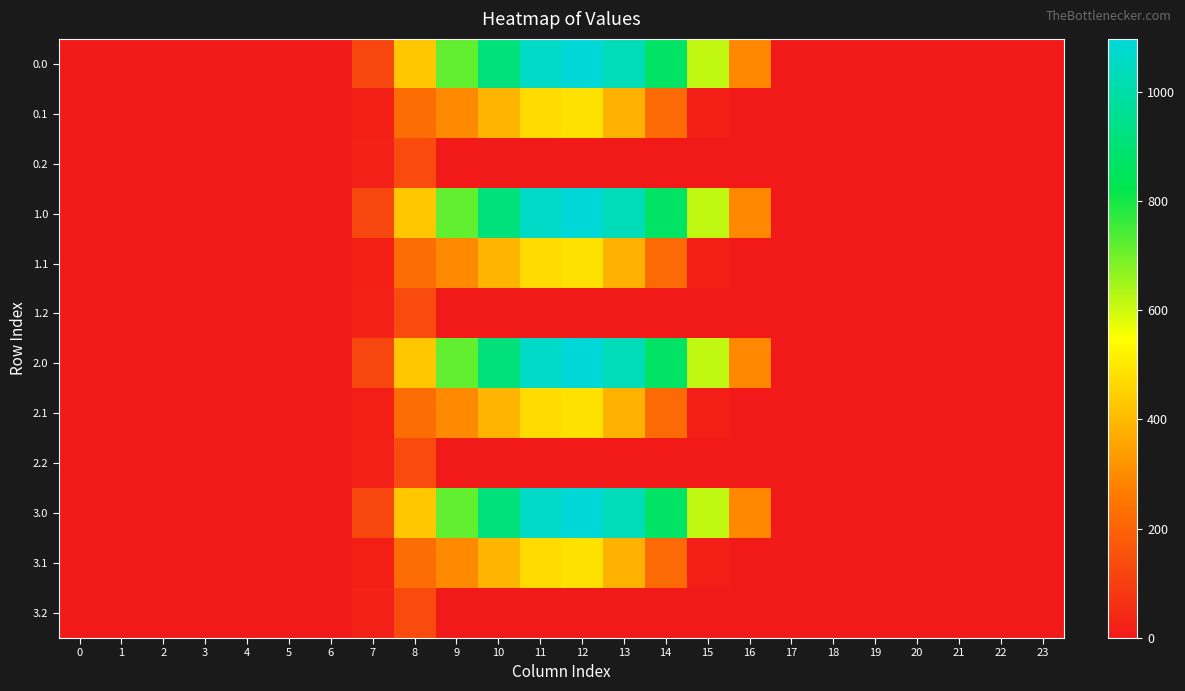

At which category is the sum across all series the highest?

12